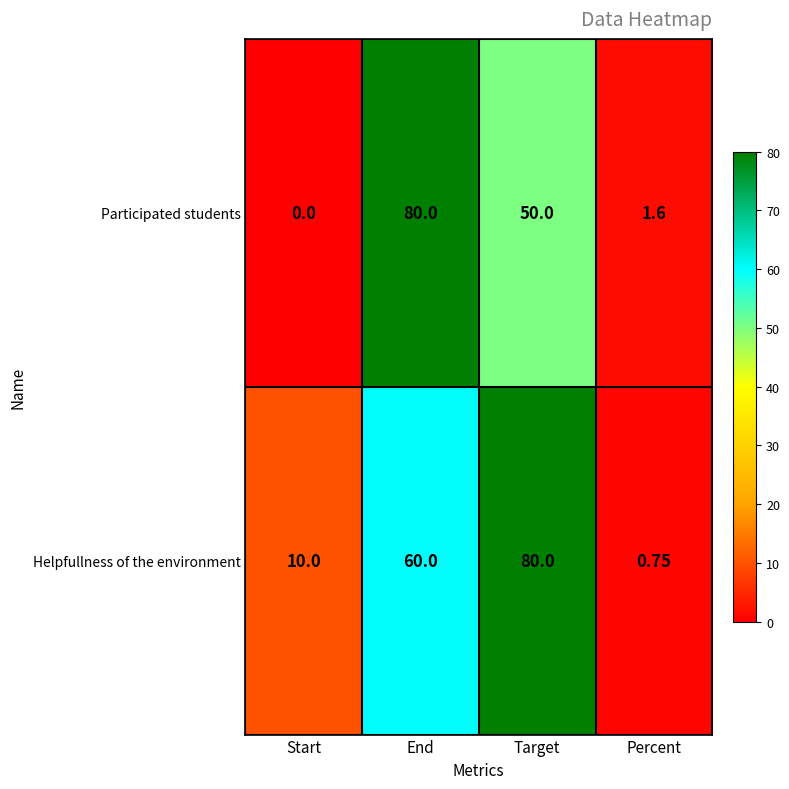

Where is Participated students nearest to the value 40?

Target